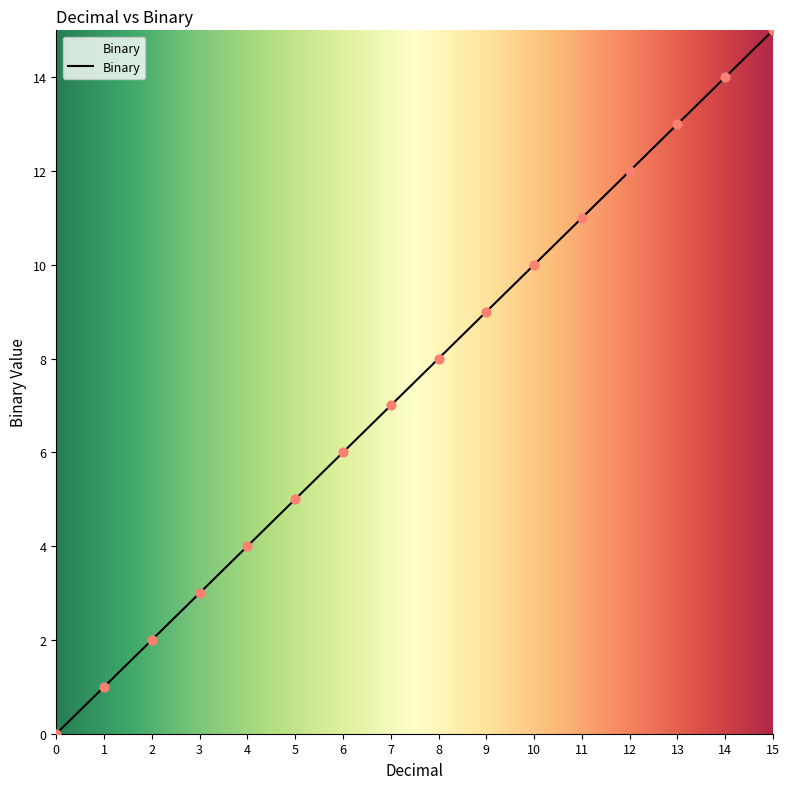

What is the ratio of the value at 12 to the value at 4?

3.0